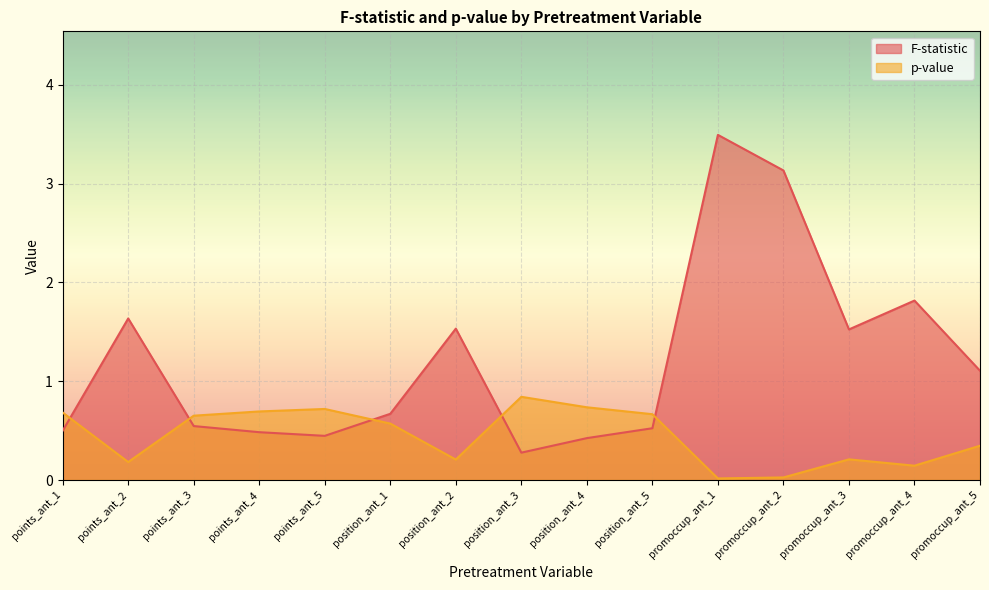

Rank the series by their maximum value, from lowest to highest.

p-value, F-statistic